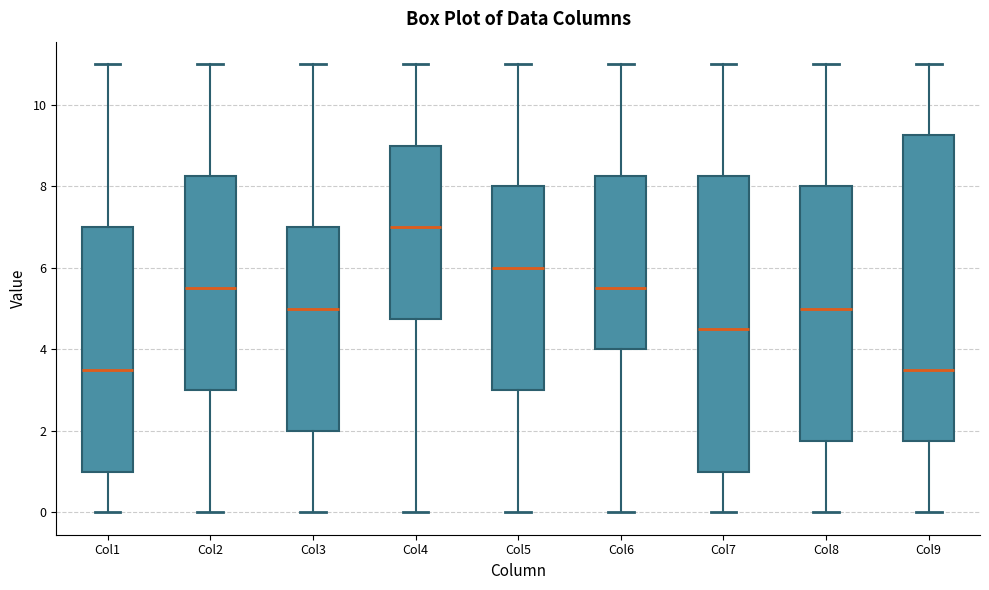

Reading left to right, transcribe this box plot: for each box, give where its median line is, the range the box spans, and where its two whiskers end, as read against the y-axis. The values are not printed on the chart, so give them approximately, as read against the axis.

Col1: median 3.6, box 1.0 to 7.0, whiskers 0.0 to 11.0
Col2: median 5.6, box 3.0 to 8.2, whiskers 0.0 to 11.0
Col3: median 5.0, box 2.0 to 7.0, whiskers 0.0 to 11.0
Col4: median 7.0, box 4.8 to 9.0, whiskers 0.0 to 11.0
Col5: median 6.0, box 3.0 to 8.0, whiskers 0.0 to 11.0
Col6: median 5.6, box 4.0 to 8.2, whiskers 0.0 to 11.0
Col7: median 4.6, box 1.0 to 8.2, whiskers 0.0 to 11.0
Col8: median 5.0, box 1.8 to 8.0, whiskers 0.0 to 11.0
Col9: median 3.6, box 1.8 to 9.2, whiskers 0.0 to 11.0